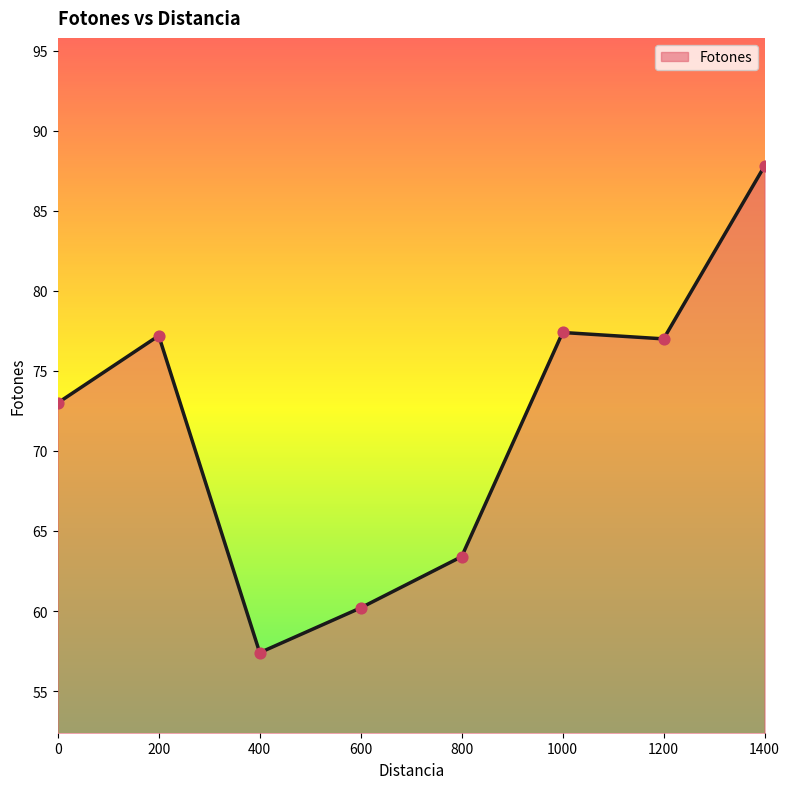

What is the change in value from 200 to 800?

-13.8